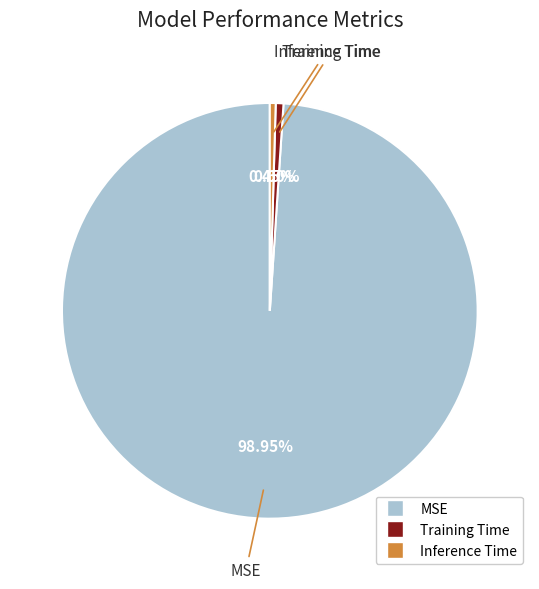

Is there any slice that represents more than half of the pie?

Yes